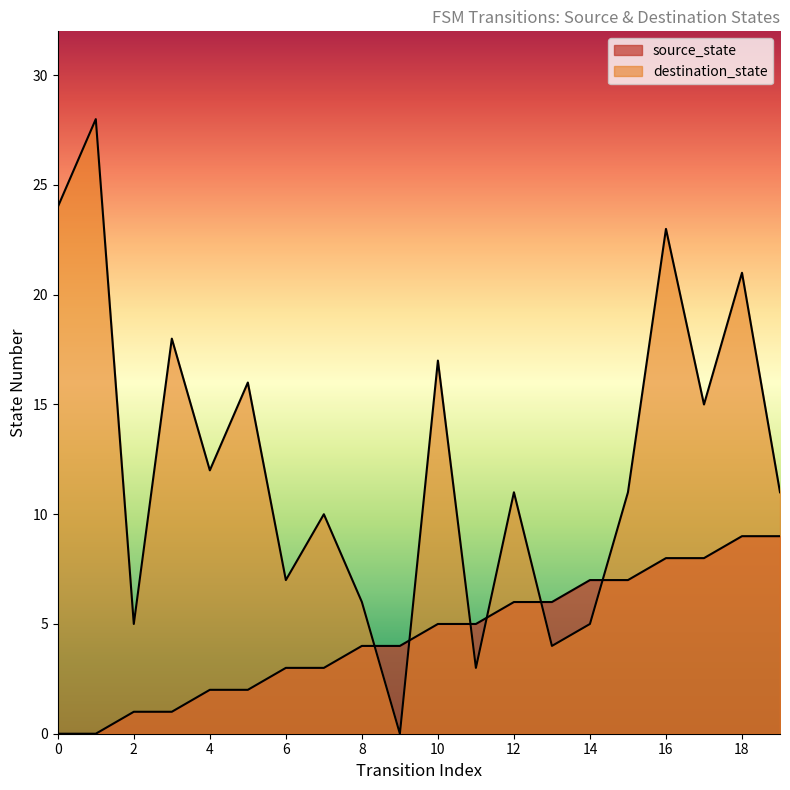

What is the sum of the destination_state values at 0 and 17?

39